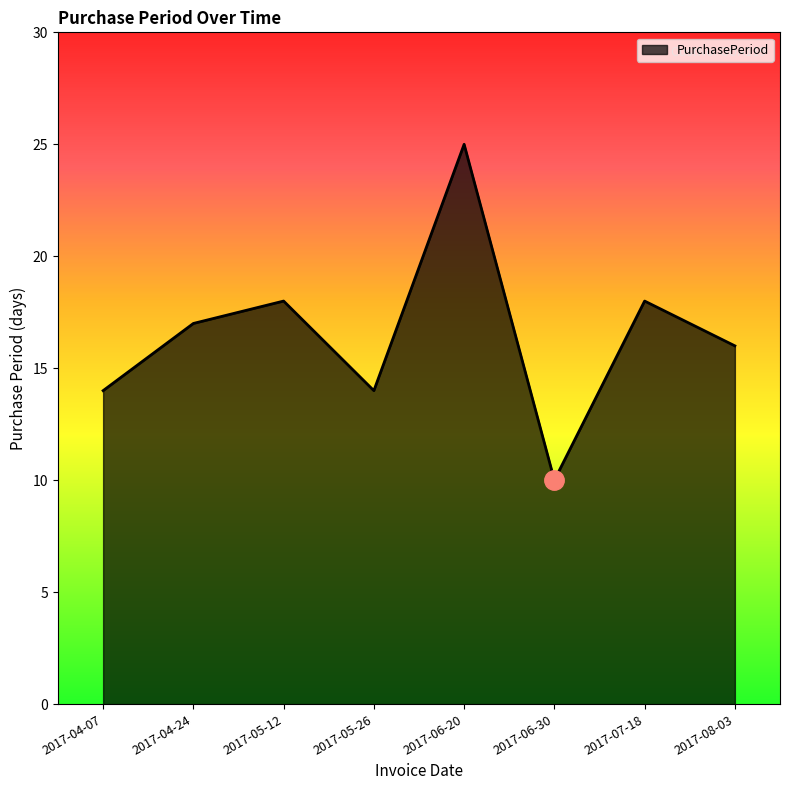

What is the difference between the maximum and minimum values?

15